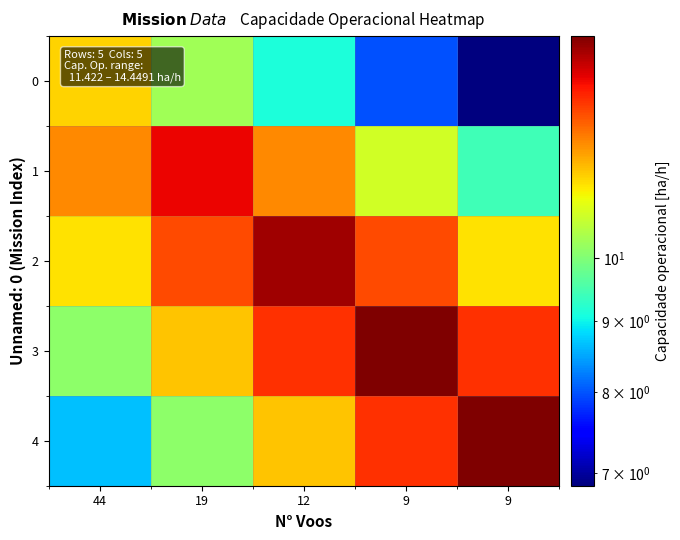

Which label corresponds to the largest value in the chart?

9